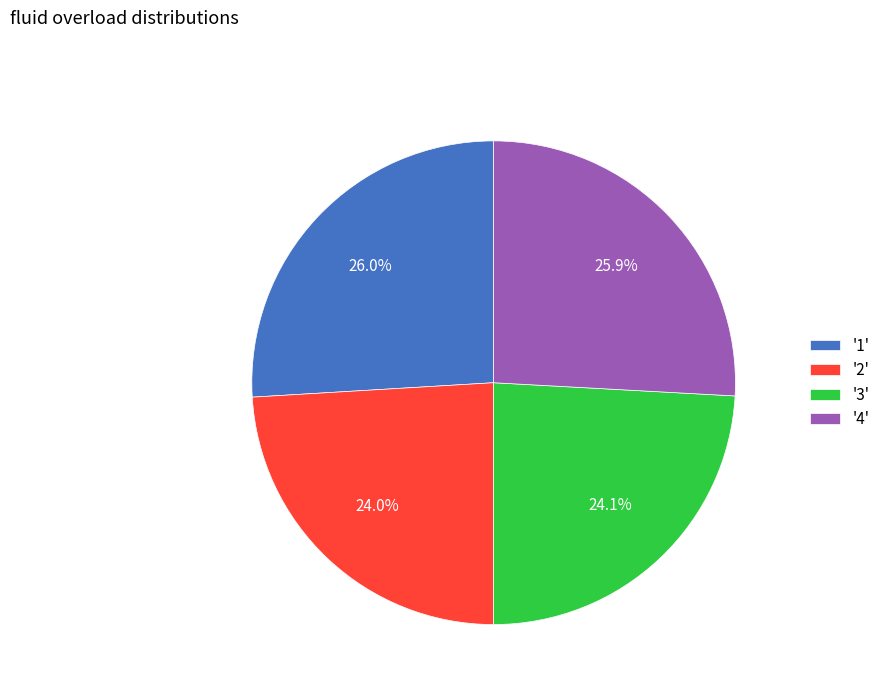

Does '4' represent more than half of the total?

No